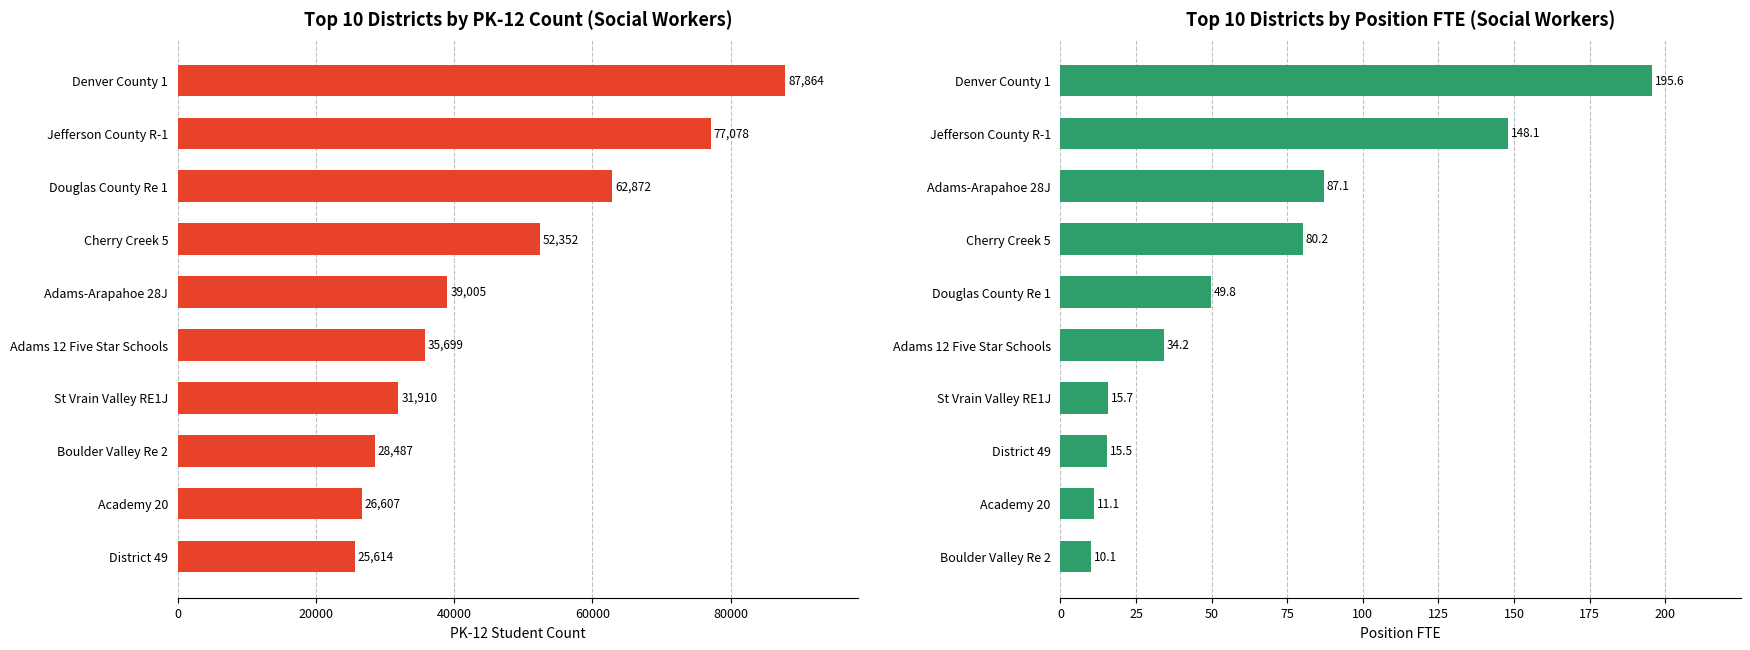

Reading left to right, what are all the values shown in this chart?

PK-12 Count: 25614.0	26607.0	28487.0	31910.0	35699.0	39005.0	52352.0	62872.0	77078.0	87864.0
Position FTE: 10.1	11.1	15.5	15.7	34.2	49.8	80.2	87.1	148.1	195.6